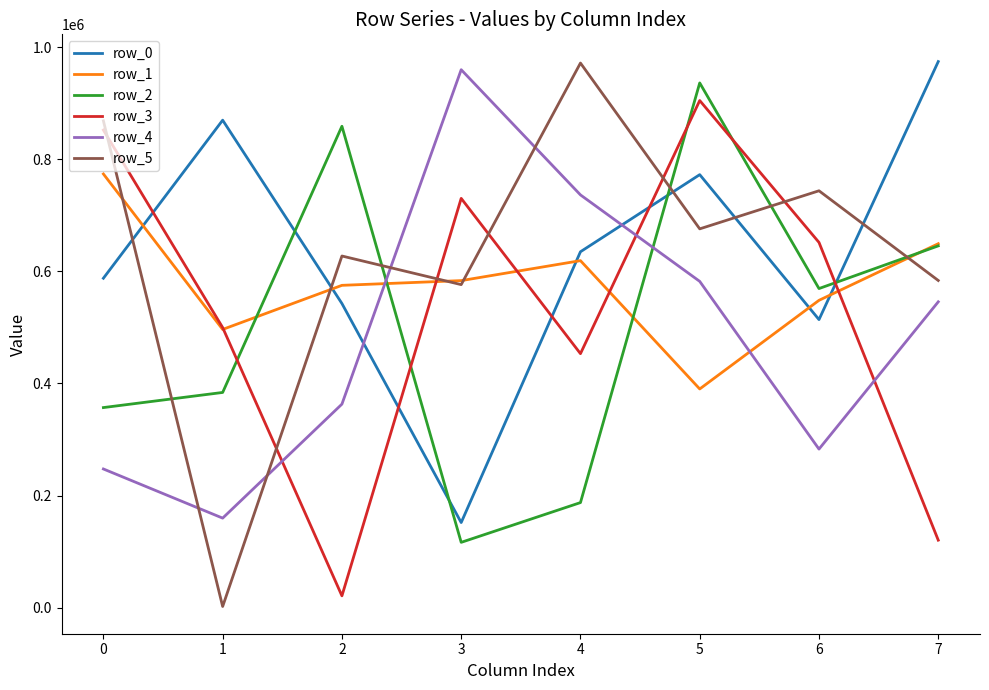

What is the sum of the row_5 values at 5 and 7?

1259389